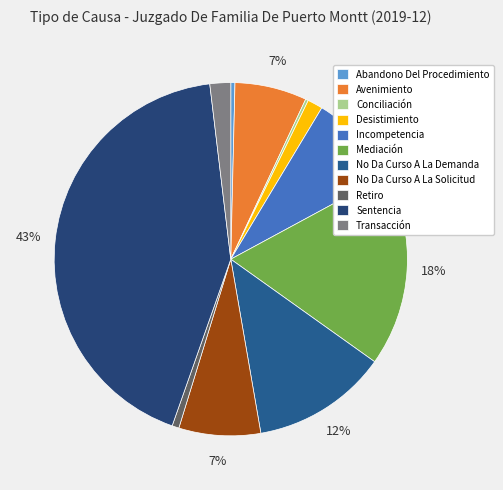

To the nearest percent, what portion does Sentencia represent?

43%